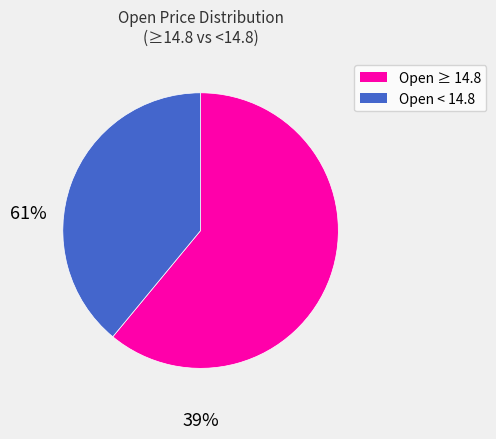

Is there a majority slice in this chart?

Yes